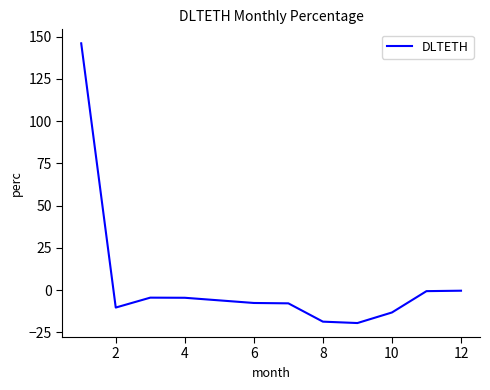

What is the difference between the maximum and minimum values?

165.5